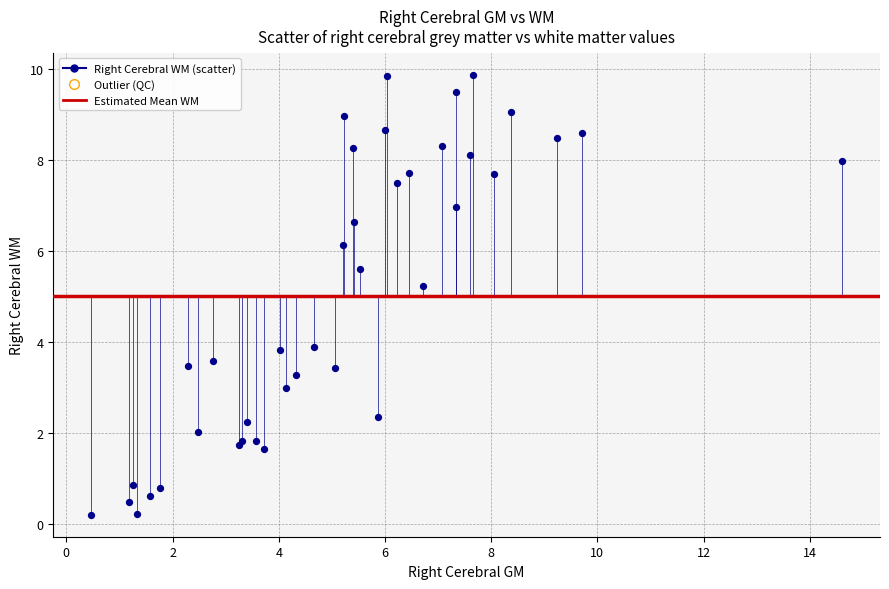

What Y value in the scatter plot is closest to 5?

5.2